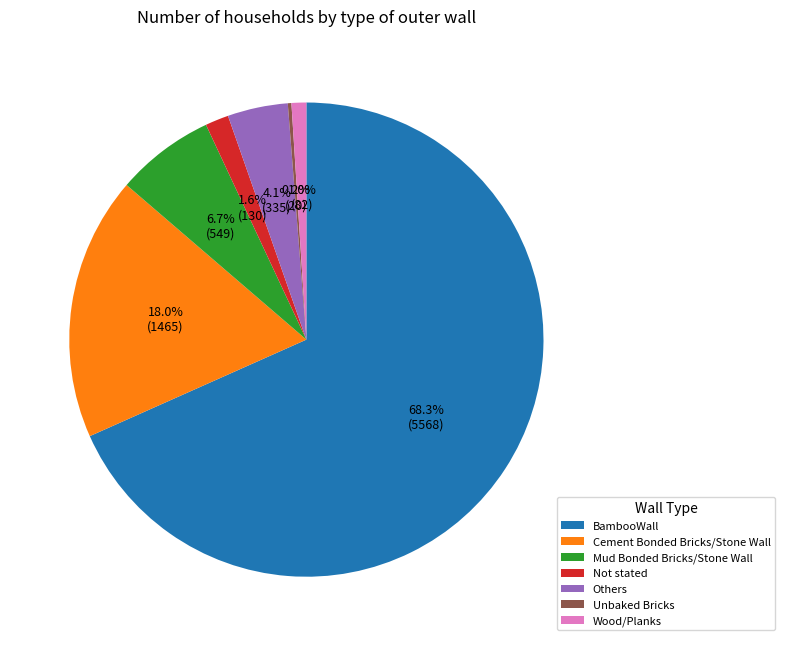

To the nearest percent, what is the difference between the largest and smallest slice percentages?

68%